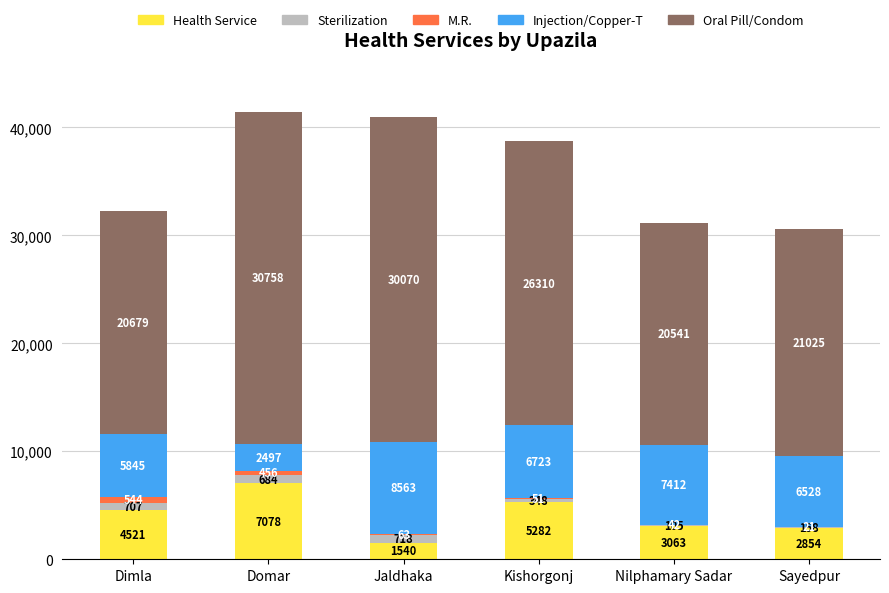

At which category is the sum across all series the highest?

Domar